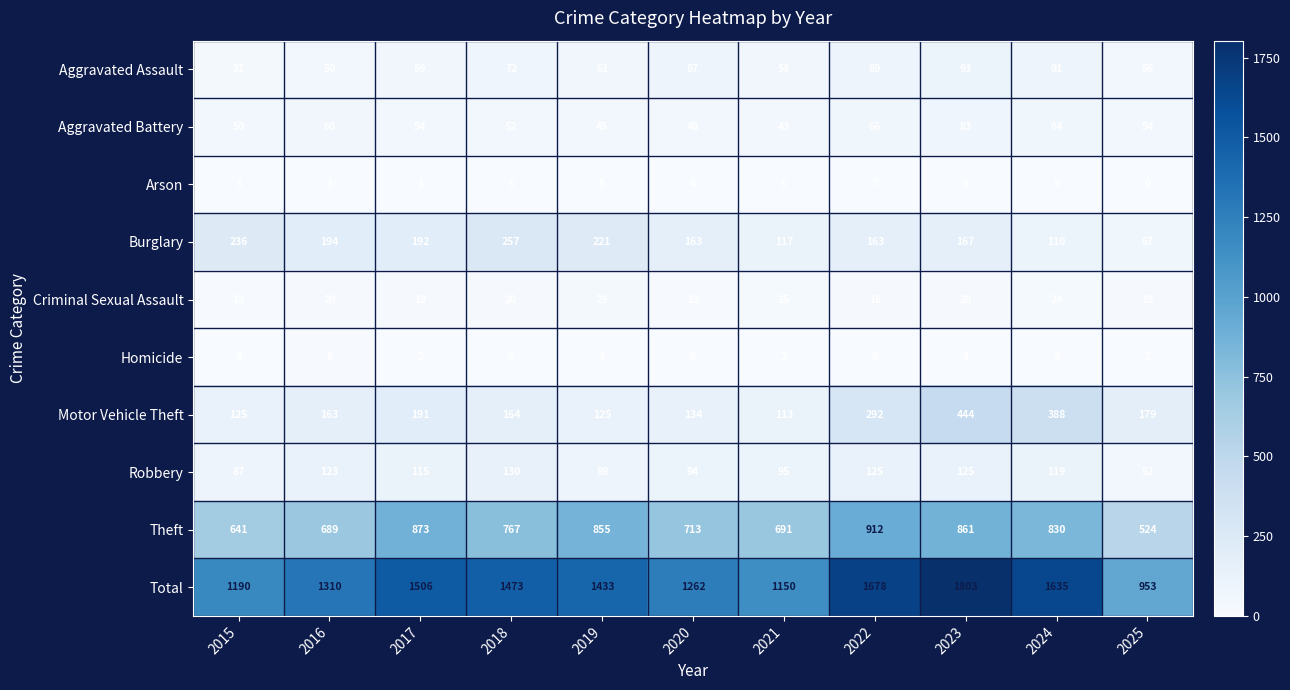

What is the total value across all series at 2015?

2380